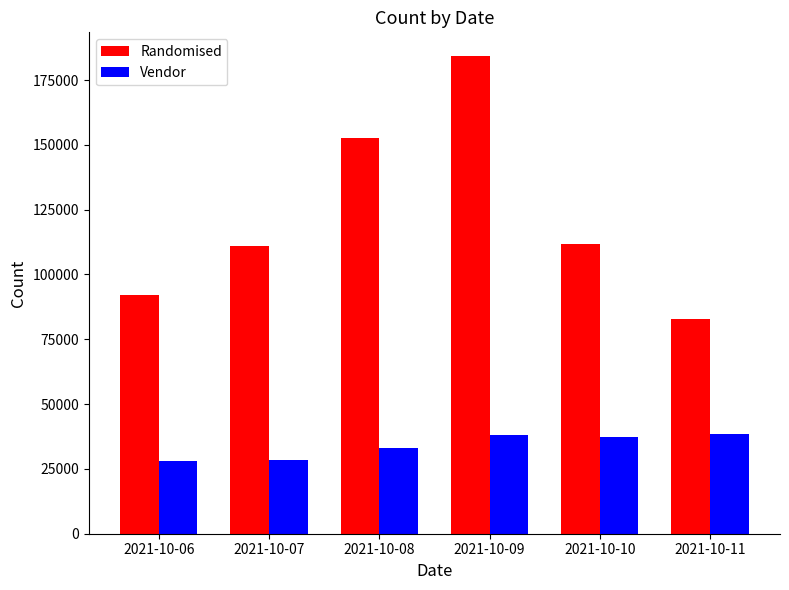

How many bars are there in total?

12